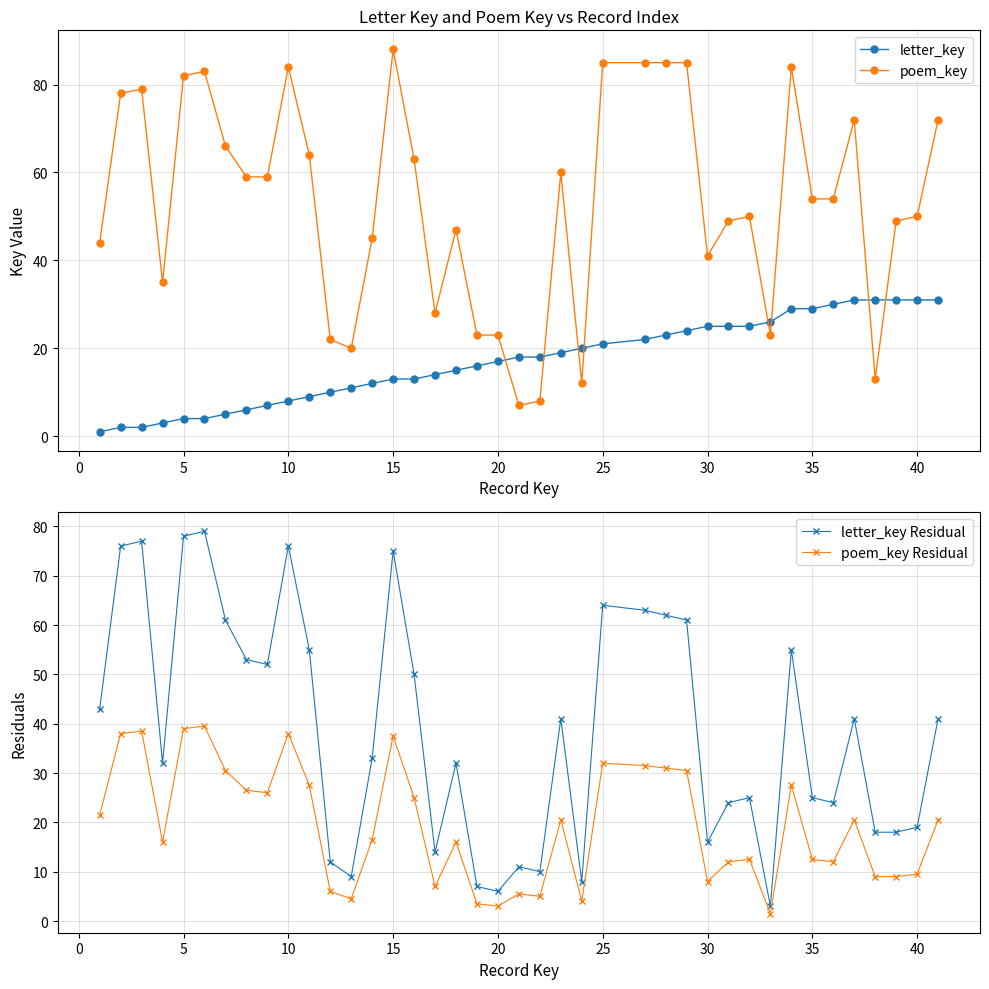

Reading right to left, transcribe all the data shown in this chart.

letter_key: 31.0	31.0	31.0	31.0	31.0	30.0	29.0	29.0	26.0	25.0	25.0	25.0	24.0	23.0	22.0	21.0	20.0	19.0	18.0	18.0	17.0	16.0	15.0	14.0	13.0	13.0	12.0	11.0	10.0	9.0	8.0	7.0	6.0	5.0	4.0	4.0	3.0	2.0	2.0	1.0
poem_key: 72.0	50.0	49.0	13.0	72.0	54.0	54.0	84.0	23.0	50.0	49.0	41.0	85.0	85.0	85.0	85.0	12.0	60.0	8.0	7.0	23.0	23.0	47.0	28.0	63.0	88.0	45.0	20.0	22.0	64.0	84.0	59.0	59.0	66.0	83.0	82.0	35.0	79.0	78.0	44.0
letter_key Residual: 41.0	19.0	18.0	18.0	41.0	24.0	25.0	55.0	3.0	25.0	24.0	16.0	61.0	62.0	63.0	64.0	8.0	41.0	10.0	11.0	6.0	7.0	32.0	14.0	50.0	75.0	33.0	9.0	12.0	55.0	76.0	52.0	53.0	61.0	79.0	78.0	32.0	77.0	76.0	43.0
poem_key Residual: 20.5	9.5	9.0	9.0	20.5	12.0	12.5	27.5	1.5	12.5	12.0	8.0	30.5	31.0	31.5	32.0	4.0	20.5	5.0	5.5	3.0	3.5	16.0	7.0	25.0	37.5	16.5	4.5	6.0	27.5	38.0	26.0	26.5	30.5	39.5	39.0	16.0	38.5	38.0	21.5